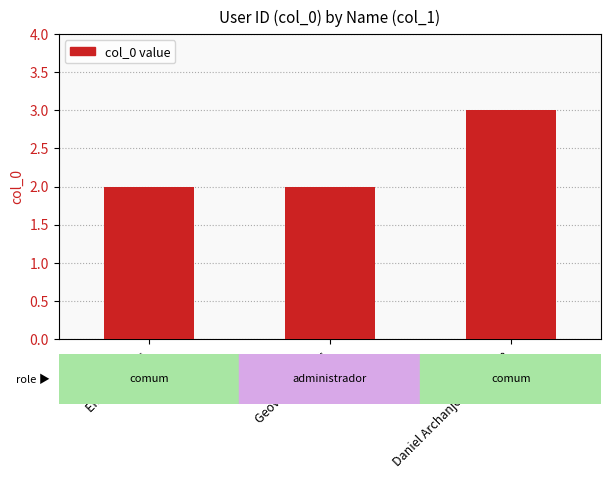

What is the ratio of the value at Daniel Archanjo de Oliveira to the value at Emília Borges?

1.5